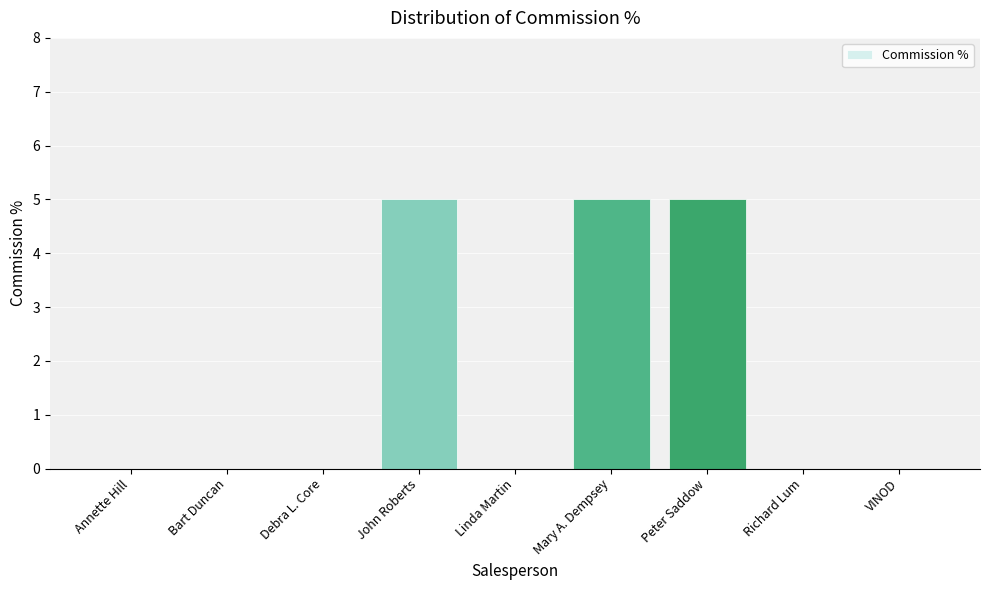

What value does the data have at John Roberts?

5